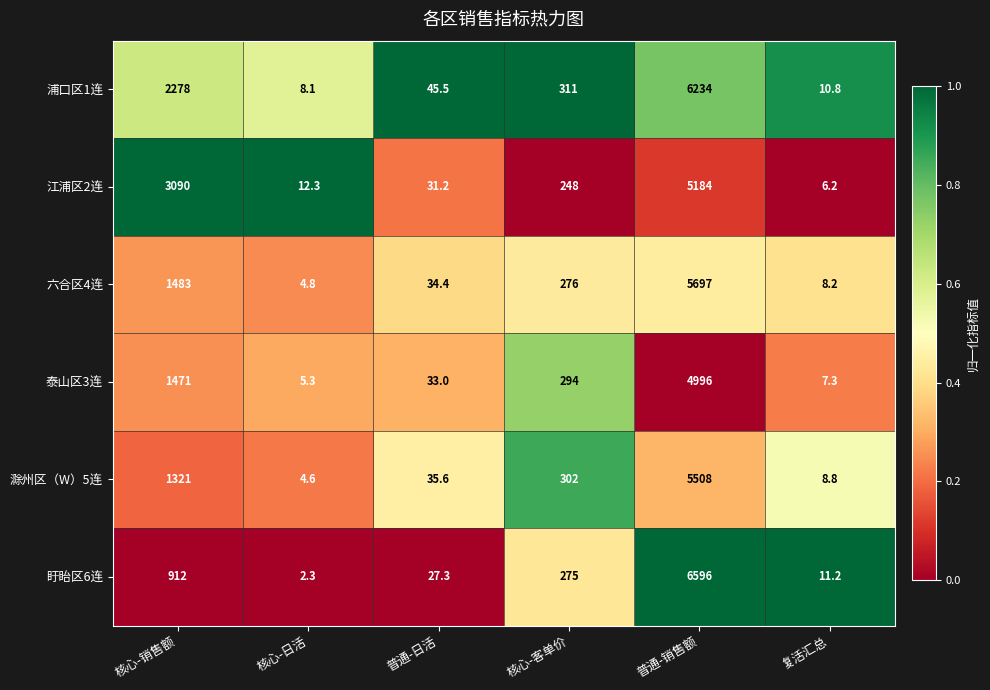

What is the sum of the 江浦区2连 values at 普通-日活 and 复活汇总?

37.4